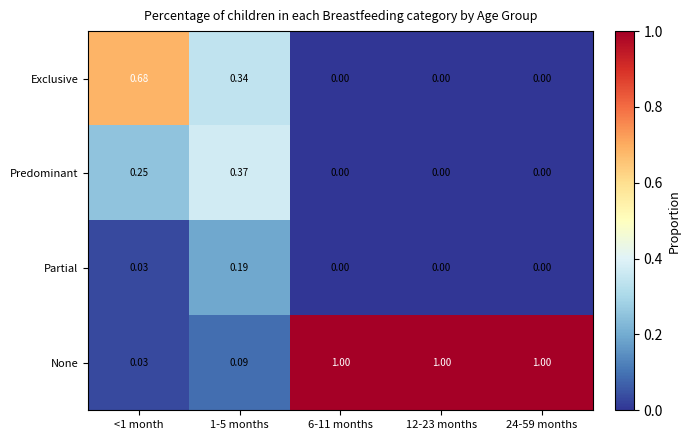

Which series has the widest spread of values?

None